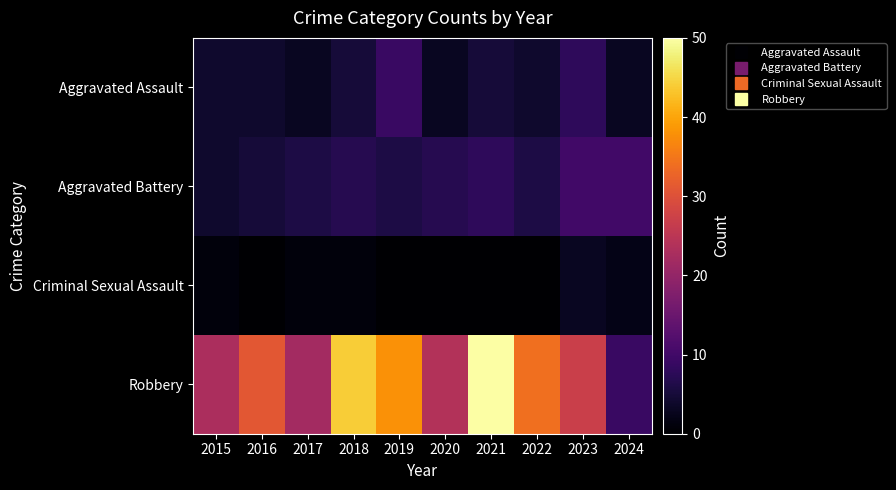

What is the total value across all series at 2018?

57